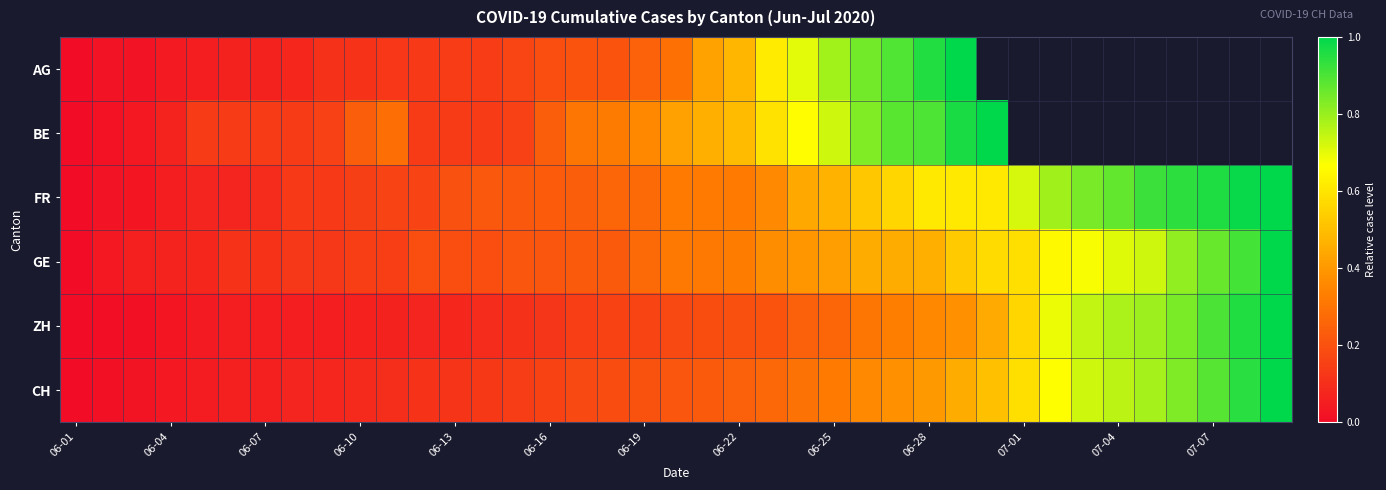

At which label does CH reach its minimum?

06-01